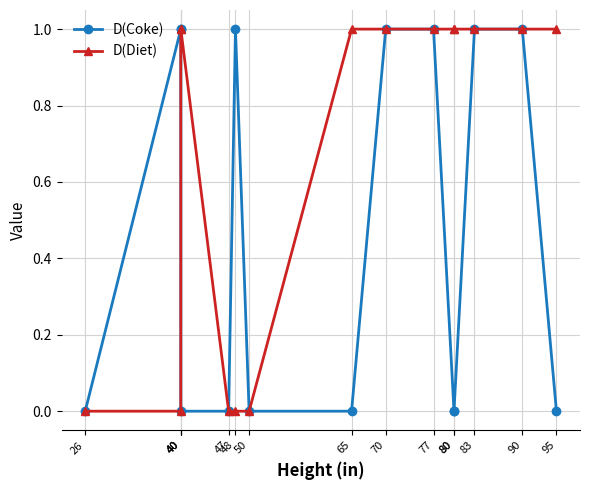

What is the difference between the second highest and second lowest values in the D(Coke) series?

1